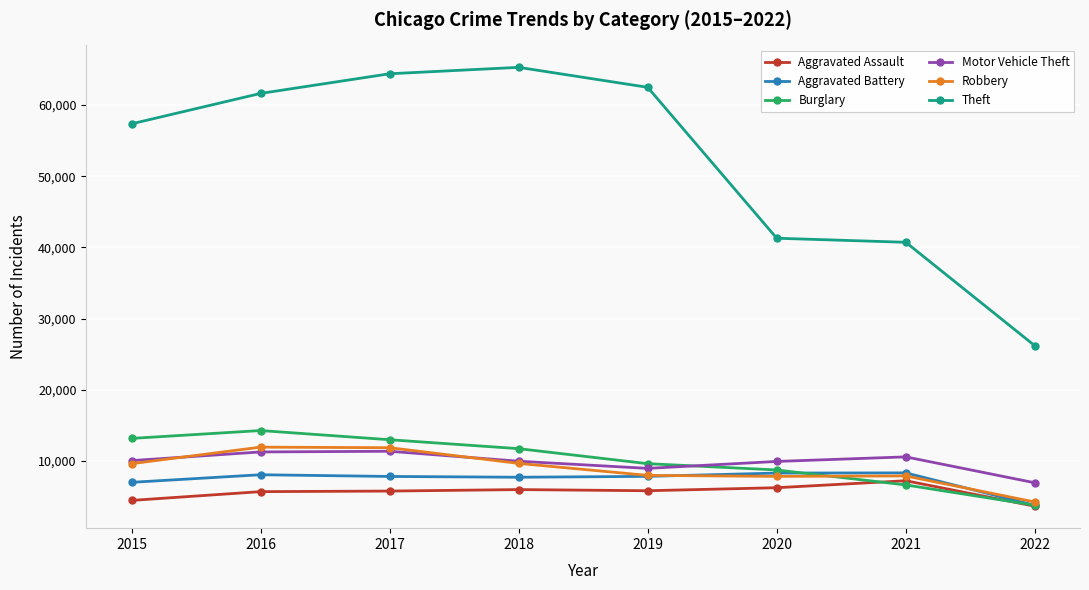

Is the value of Aggravated Battery at 2019 greater than the value of Robbery at 2022?

Yes